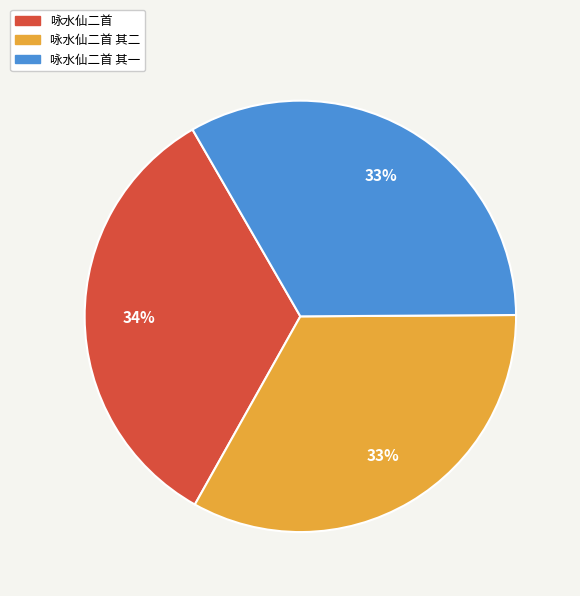

To the nearest percent, what is the average slice percentage?

33%